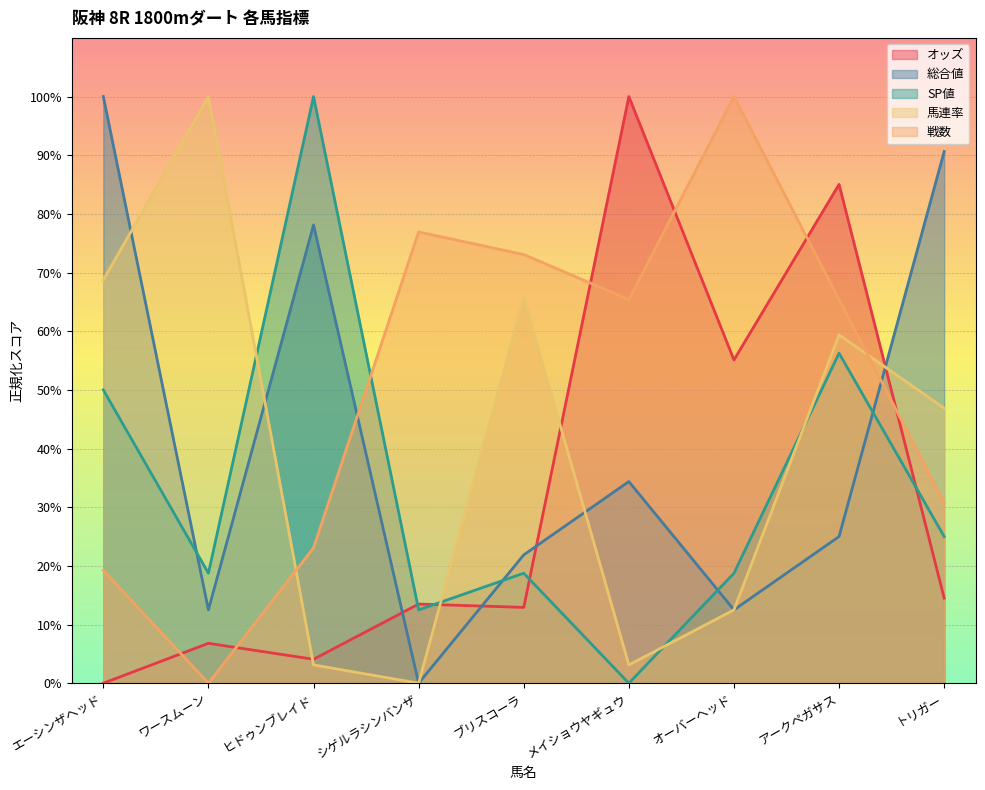

How many data points in SP値 are above 18?

7